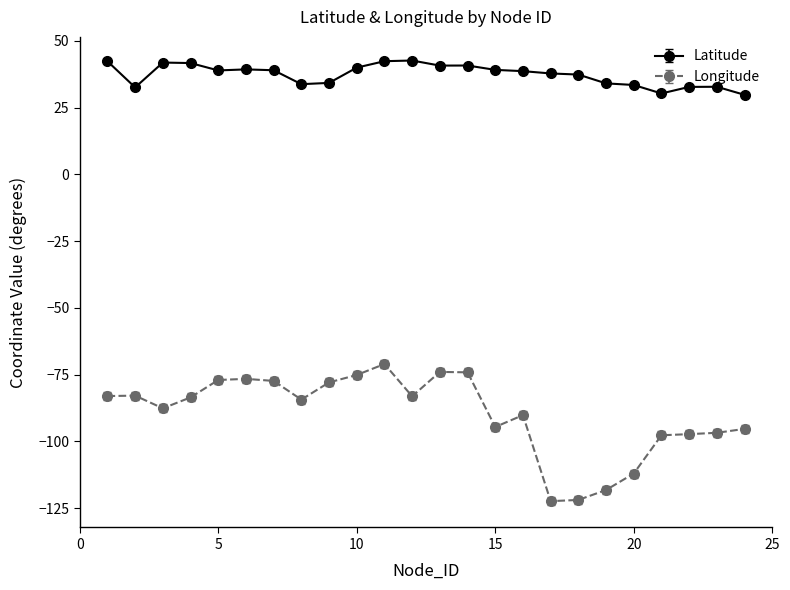

What is the value of the Longitude point at the 8th from the left?

-84.4